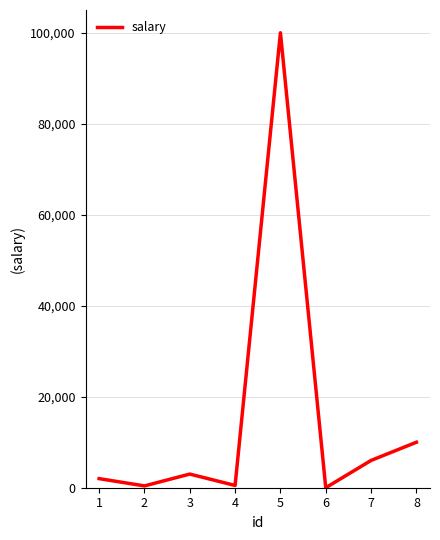

True or false: the data has more than 1 interior local peaks.

True